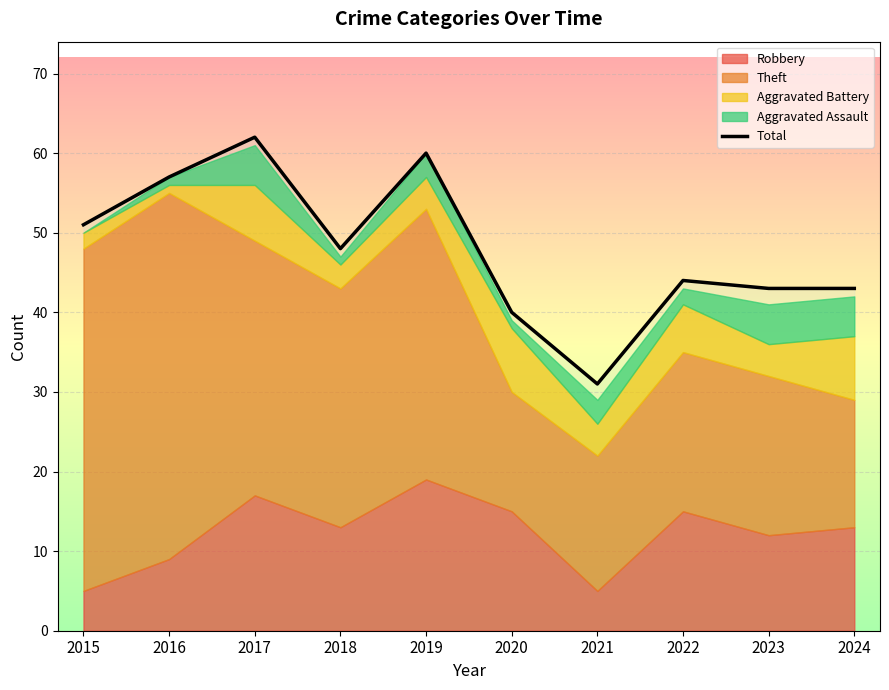

What is the average value?

48